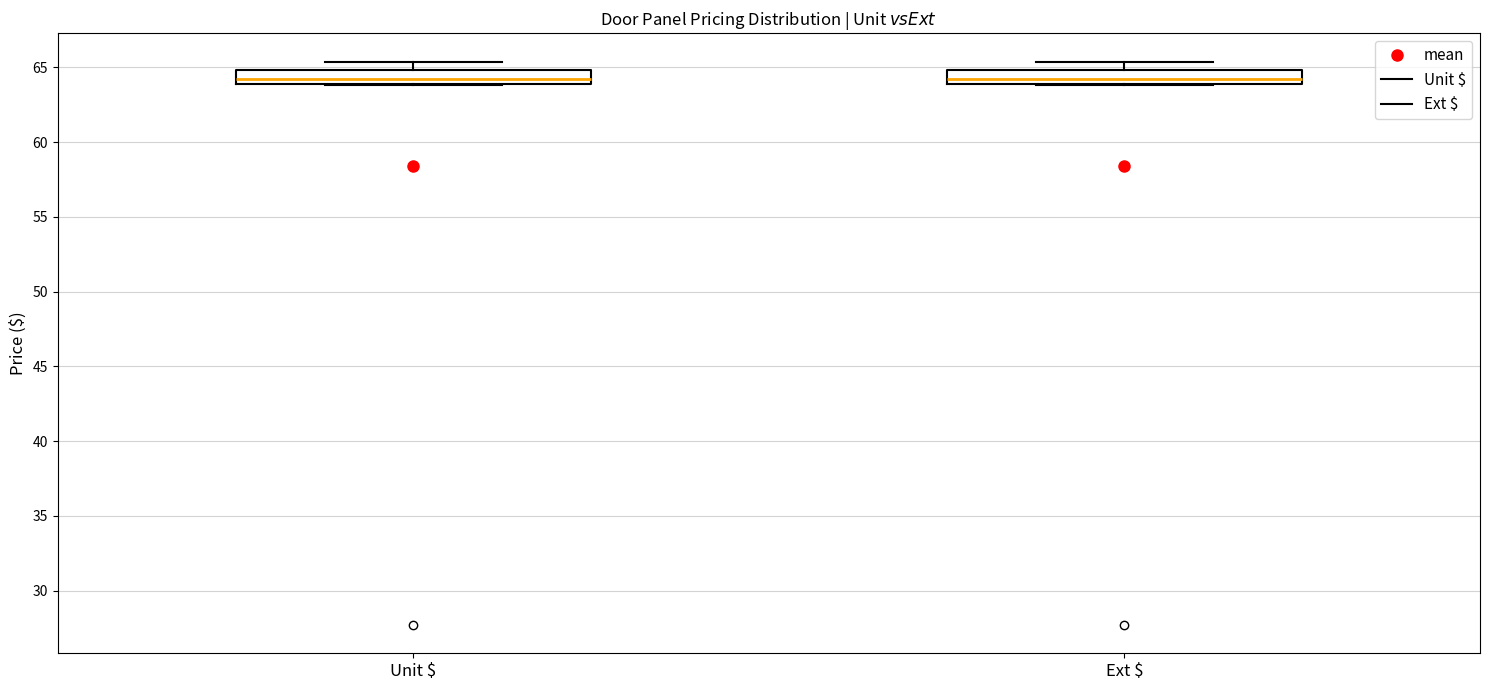

Reading left to right, read every box against the y-axis: the position of its median line, the range the box covers, and the ends of its whiskers. The values are not printed on the chart, so give them approximately, as read against the axis.

Unit $: median 64.0 (just above the box's lower edge), box 64.0 to 65.0, whiskers 64.0 to 65.5
Ext $: median 64.0 (just above the box's lower edge), box 64.0 to 65.0, whiskers 64.0 to 65.5